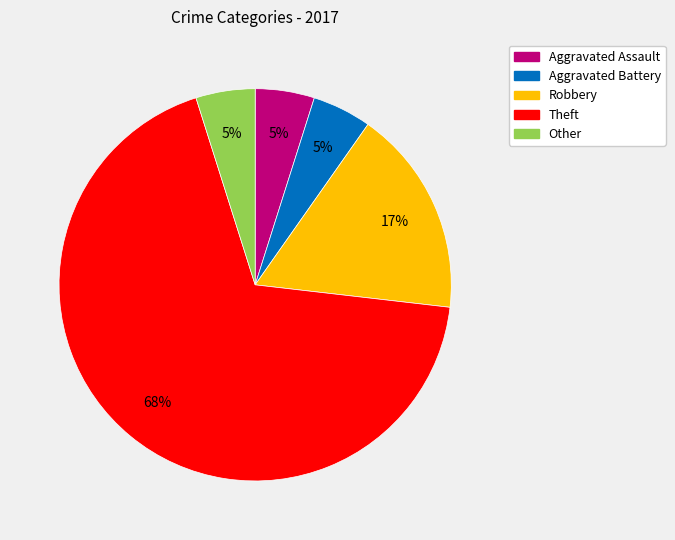

To the nearest percent, what is the difference between the Aggravated Battery and Robbery slice percentages?

12%